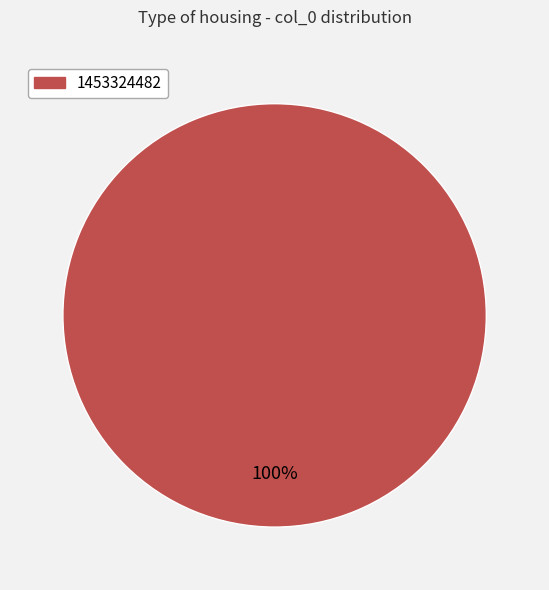

Is there a majority slice in this chart?

Yes